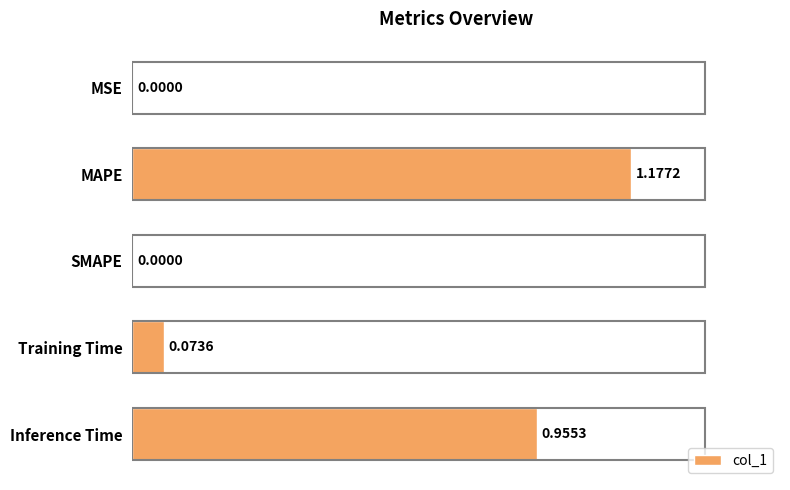

Which has a higher value, MAPE or Inference Time?

MAPE